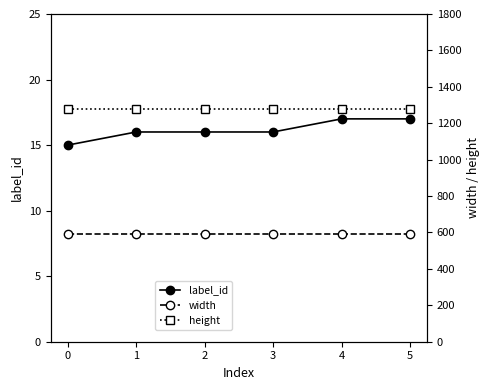

What is the value of the label_id point at the 6th from the left?

17